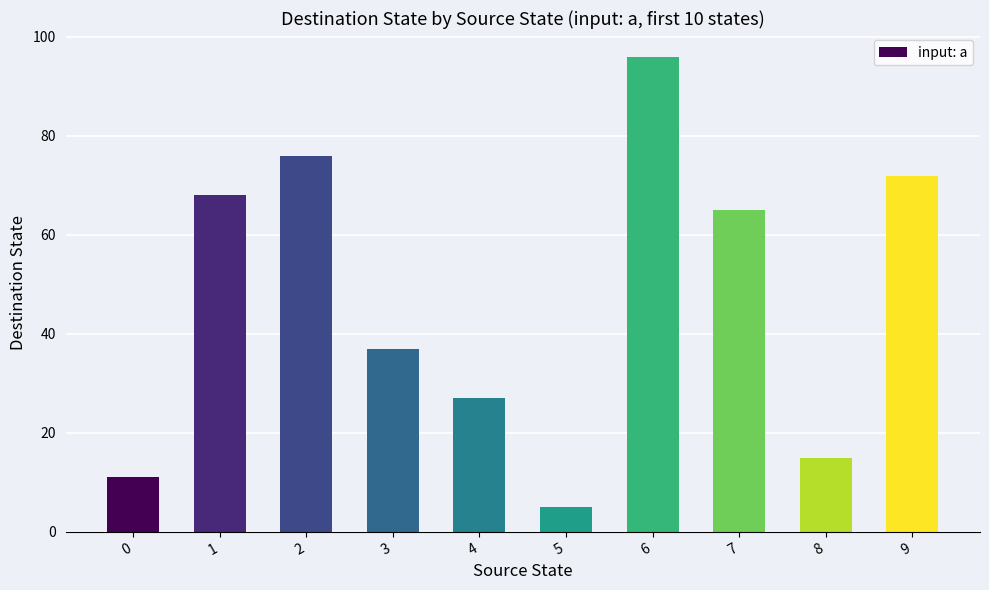

What is the ratio of the value at 5 to the value at 1?

0.1